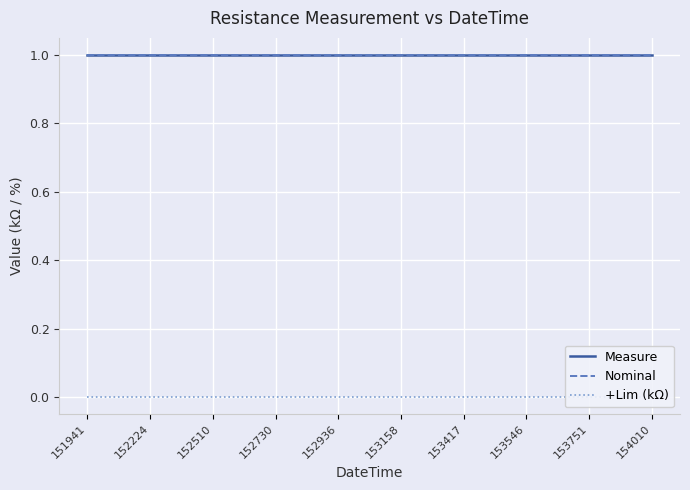

True or false: Nominal has a value of 0.5 at 153546.

False